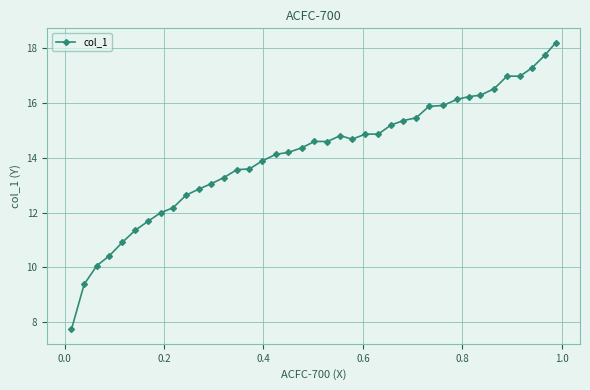

What is the value of the 9th point from the left?

12.2